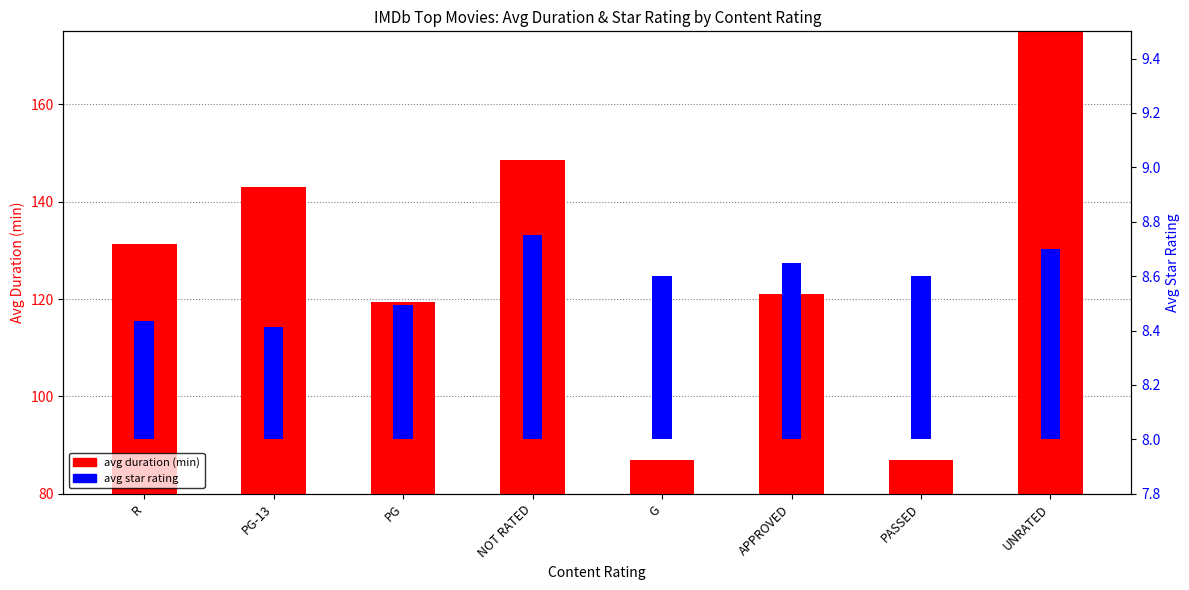

What is the label of the 2nd bar from the right?

PASSED